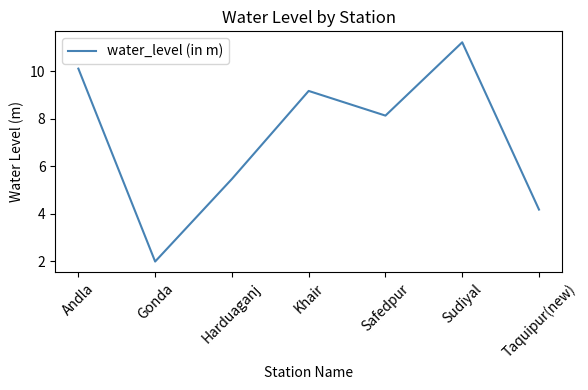

How many interior local valleys (lower than both neighbors) does the data have?

2